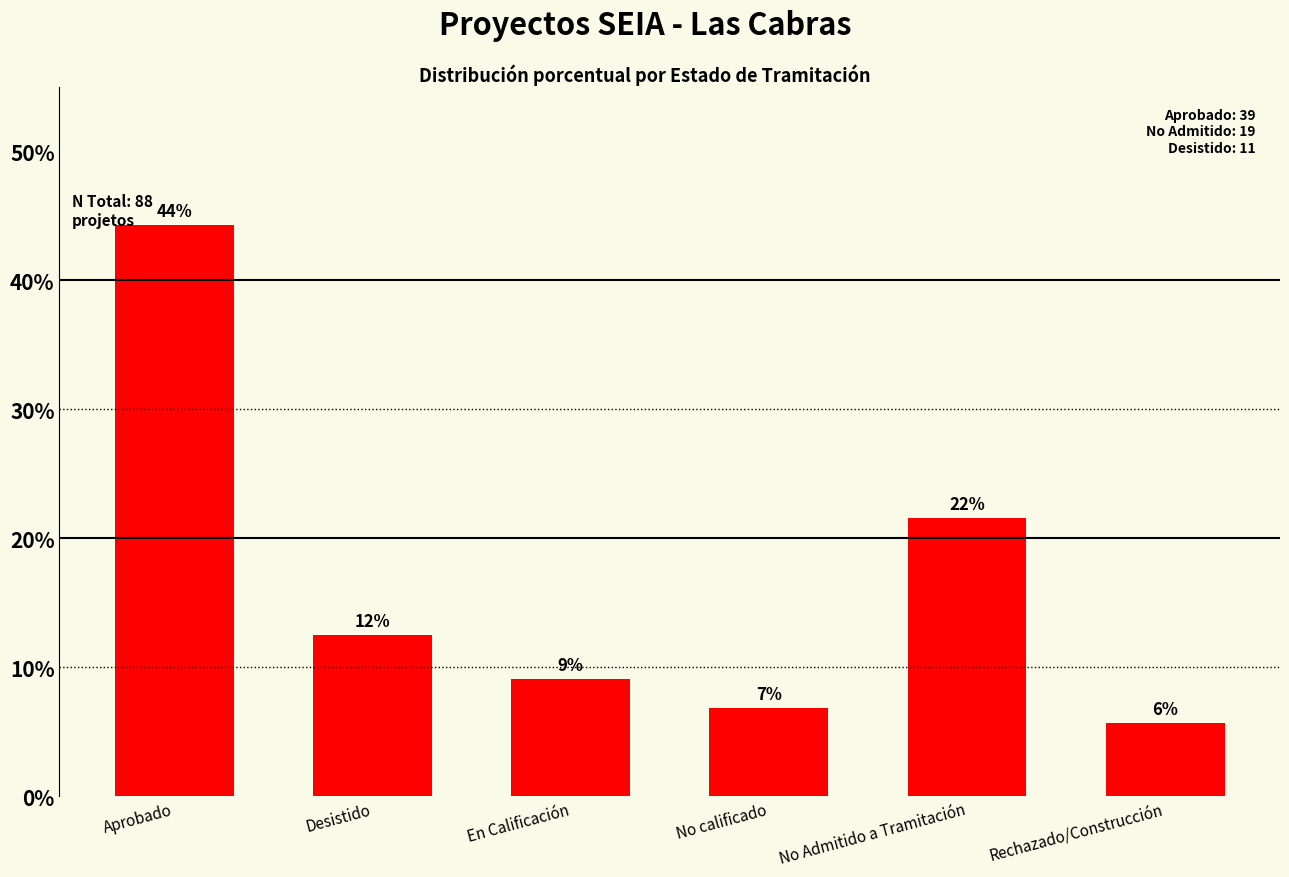

Does the chart contain any negative values?

No